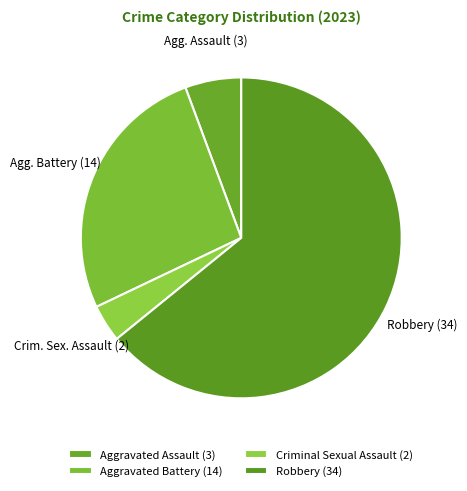

Is it true that Criminal Sexual Assault is 4% of the pie?

True